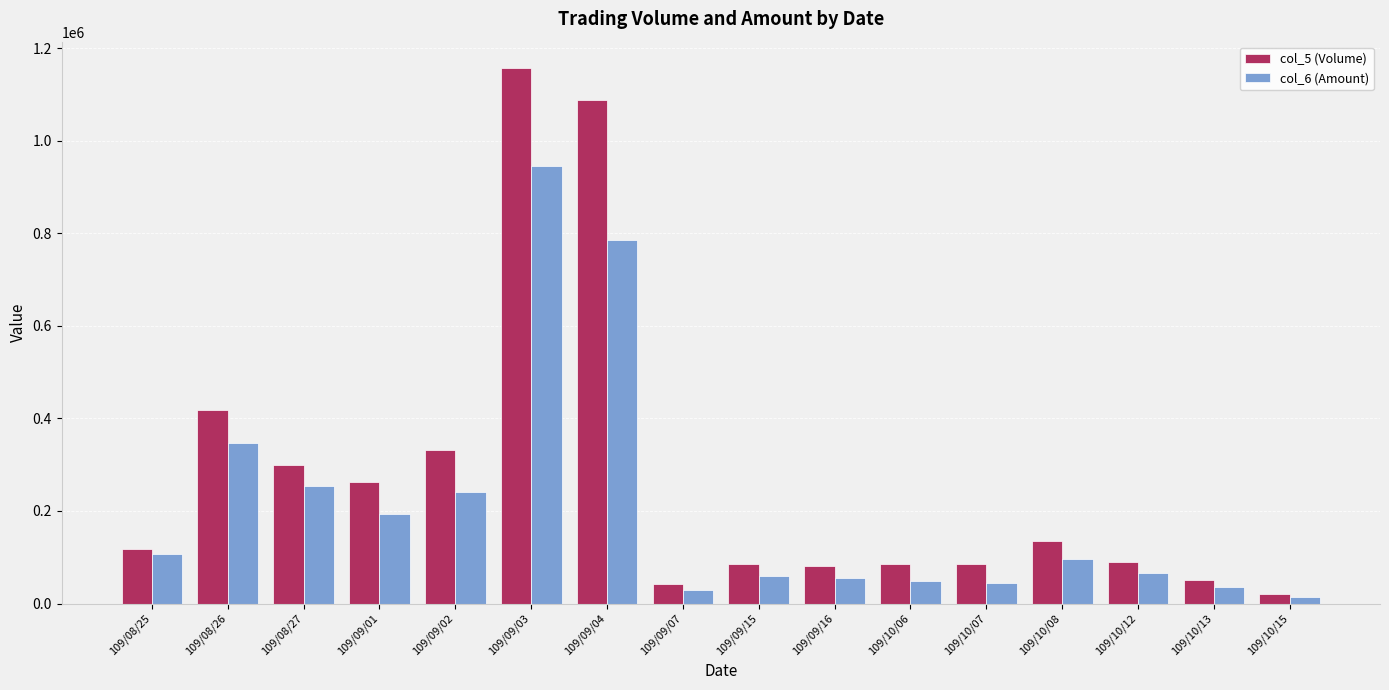

Is it true that col_5 (Volume) equals 263000 at 109/09/01?

True